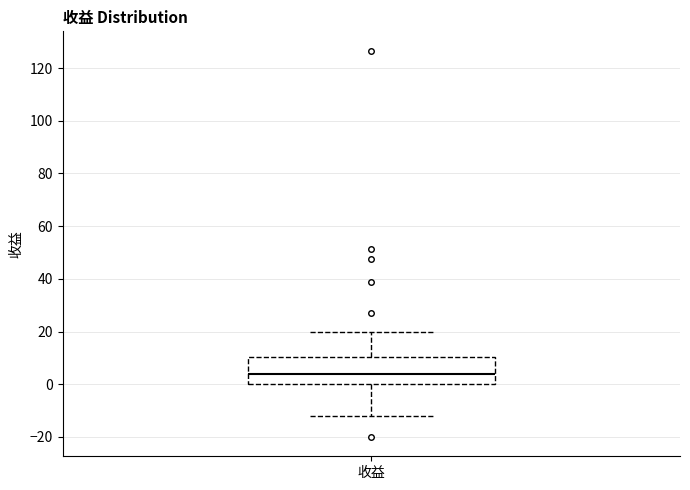

Transcribe this box plot: give where the median line is, the range the box spans, and where the two whiskers end, as read against the y-axis. The values are not printed on the chart, so give them approximately, as read against the axis.

median 4, box 0 to 10, whiskers -12 to 20